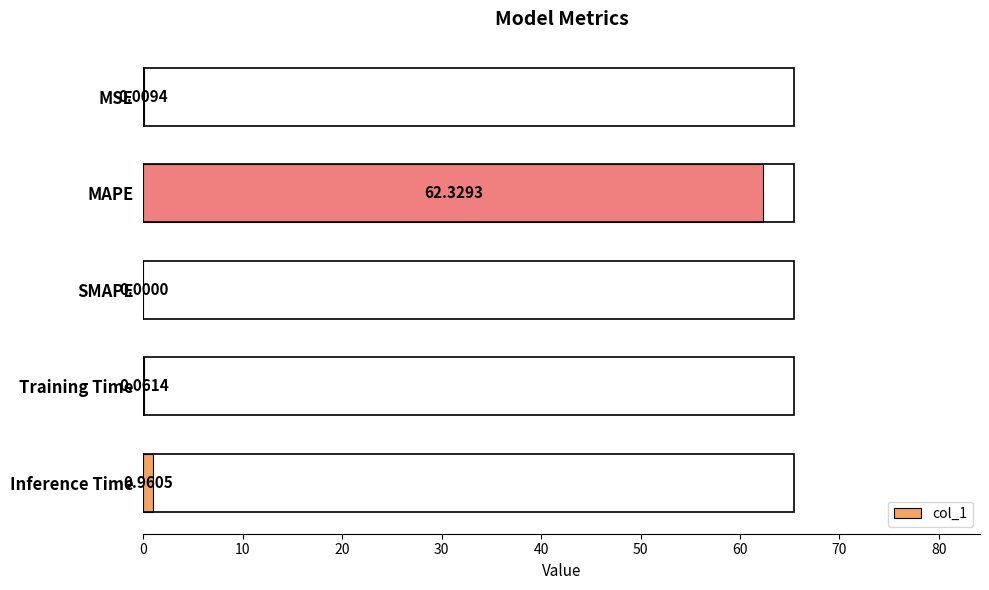

At which label is the value closest to 31?

Inference Time